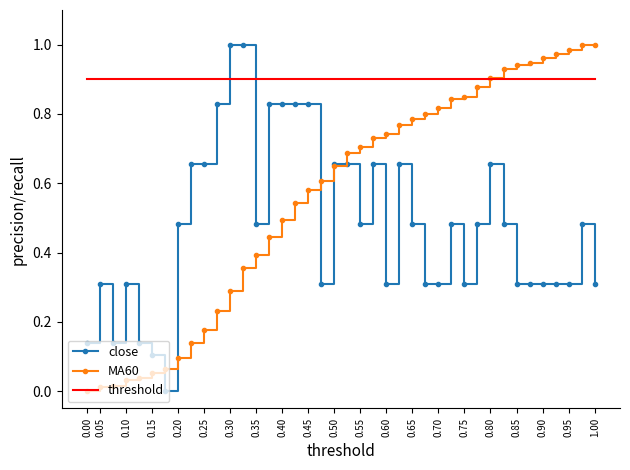

At which category is the sum across all series the highest?

0.80